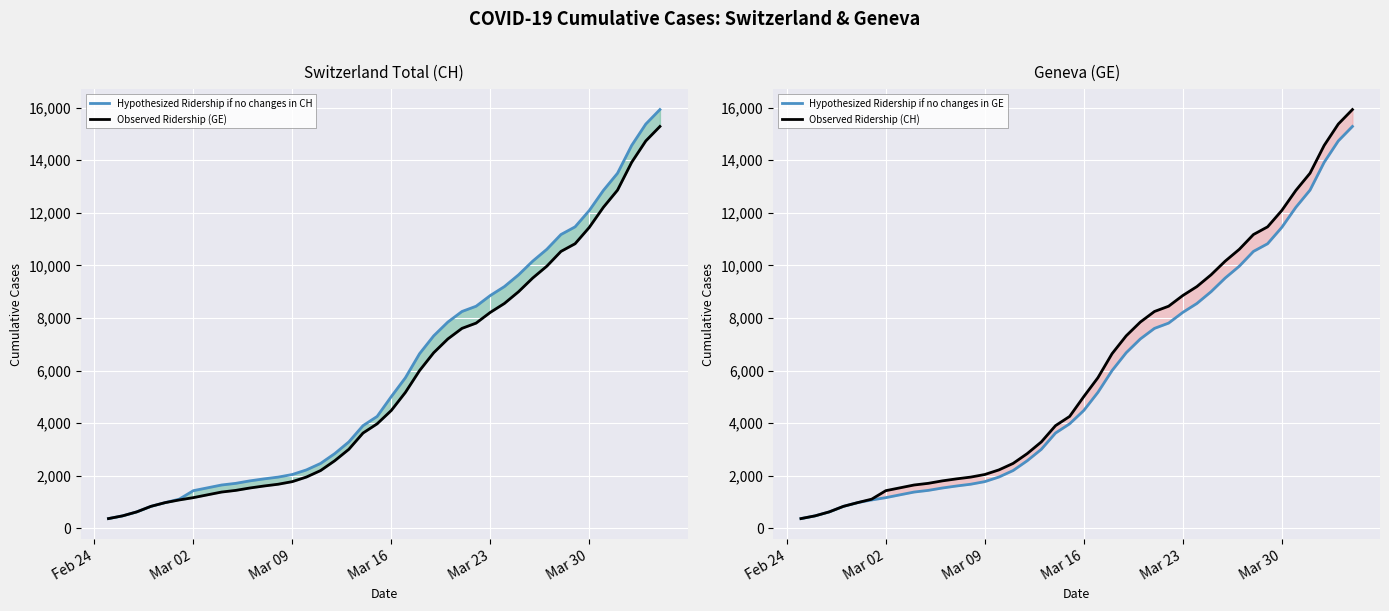

Is the value of Hypothesized Ridership if no changes in CH at 12 greater than the value of Hypothesized Ridership if no changes in GE at 32?

No